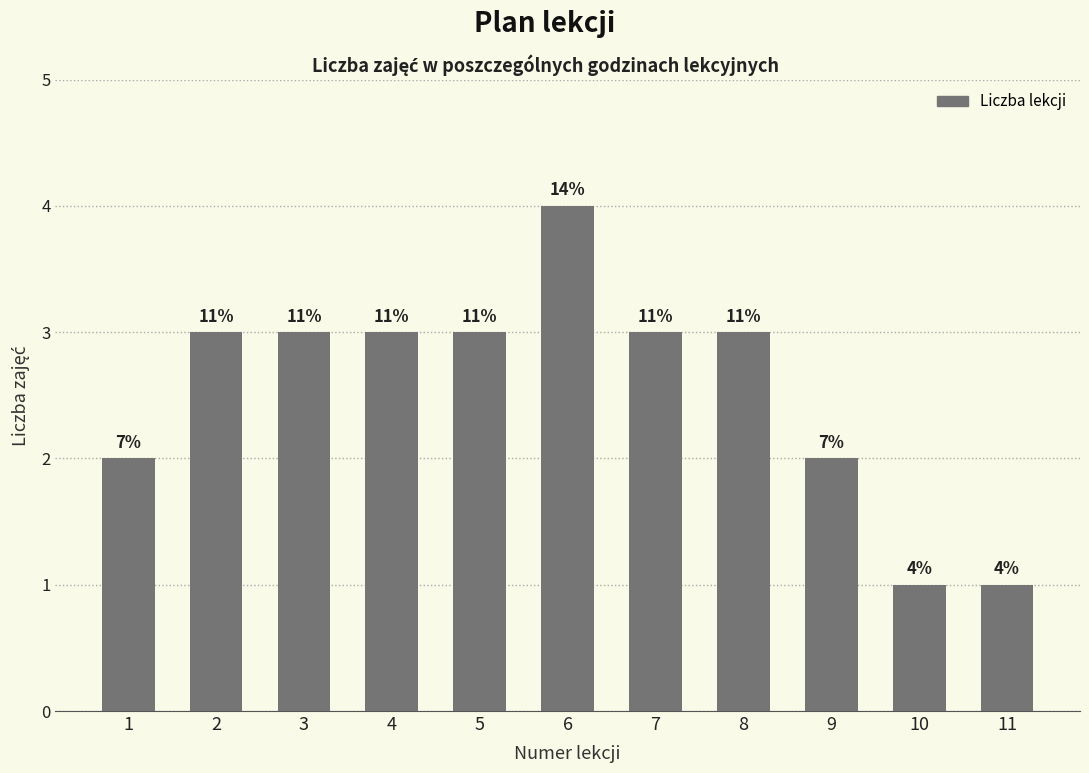

What is the smallest value displayed?

1